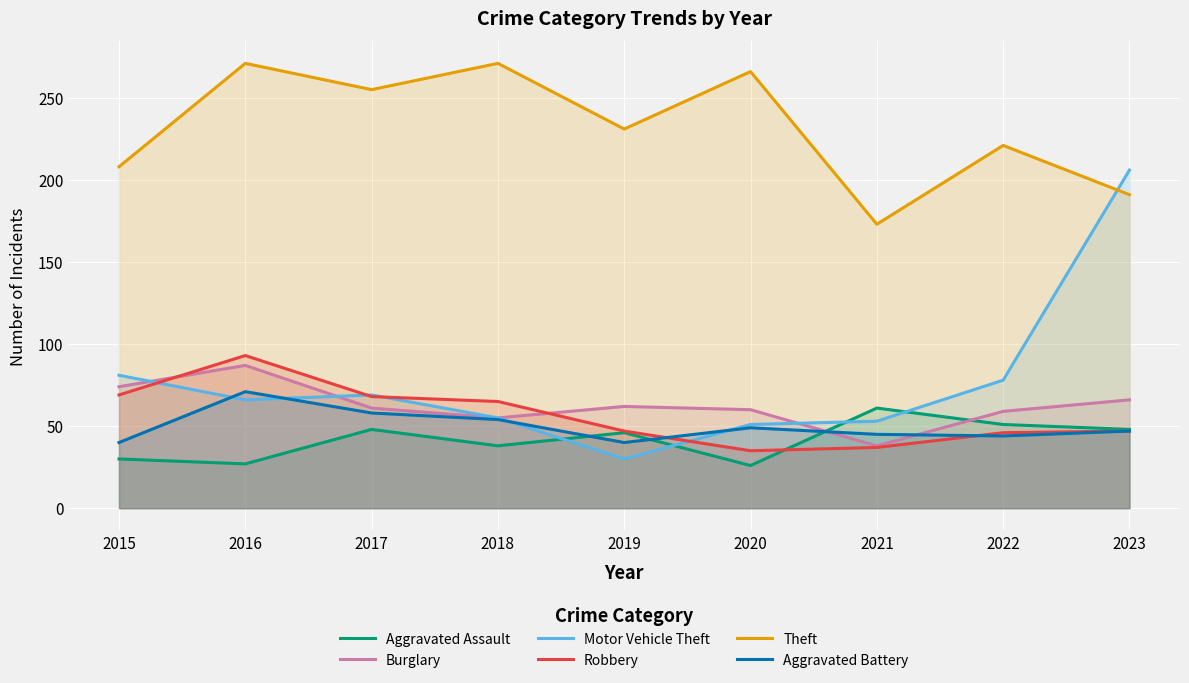

Count the number of data series in this chart.

6